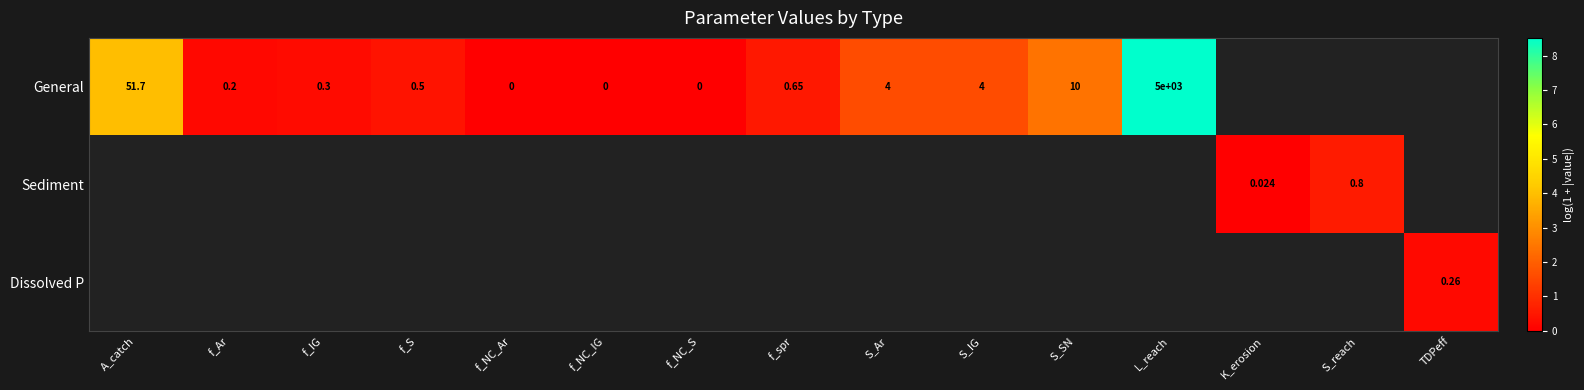

Count the number of categories in the chart.

15